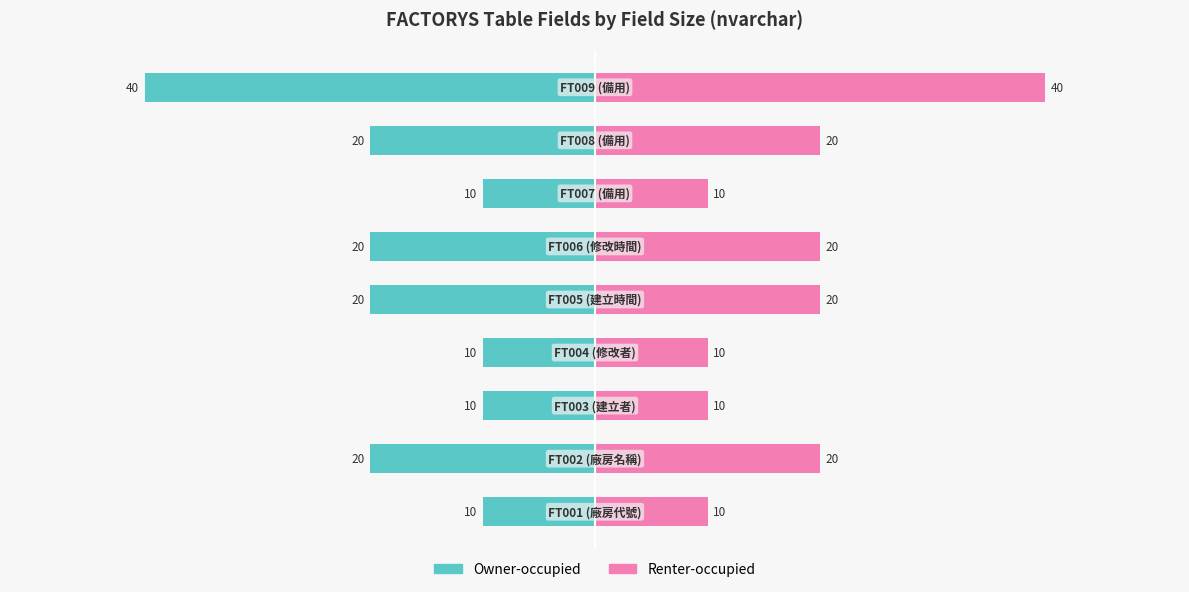

Is it true that Owner-occupied equals -20 at 4?

True